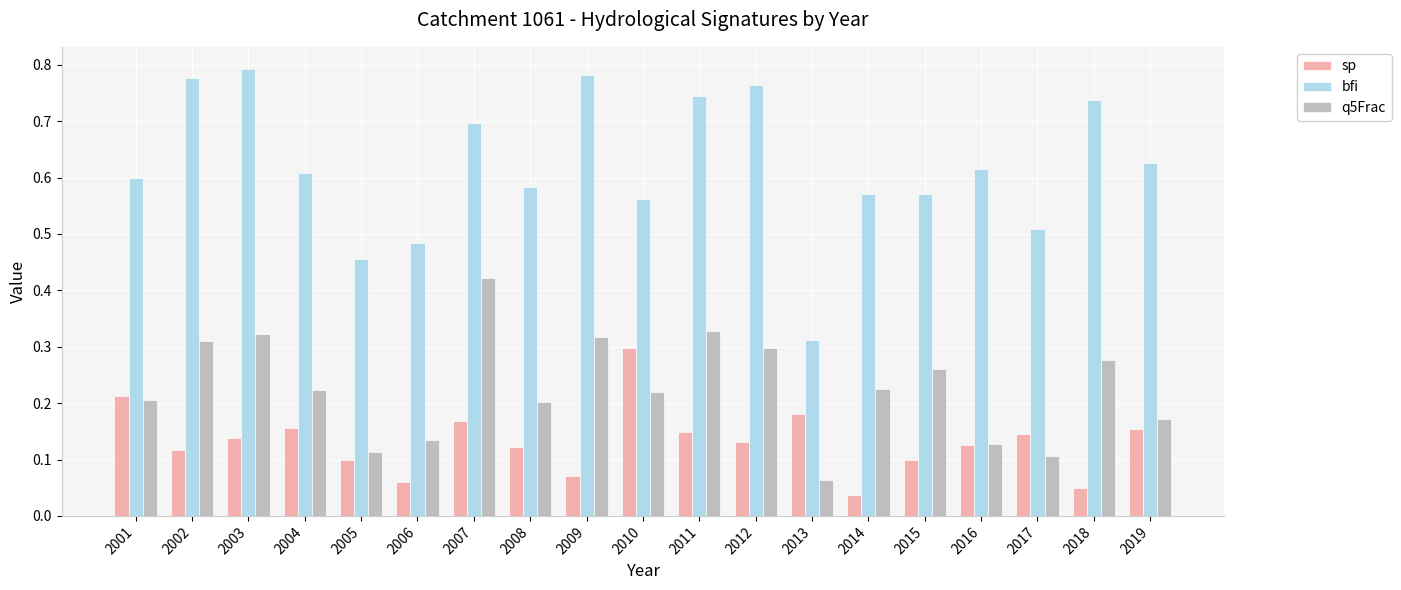

Between 2002 and 2005, which series saw the biggest shift?

bfi